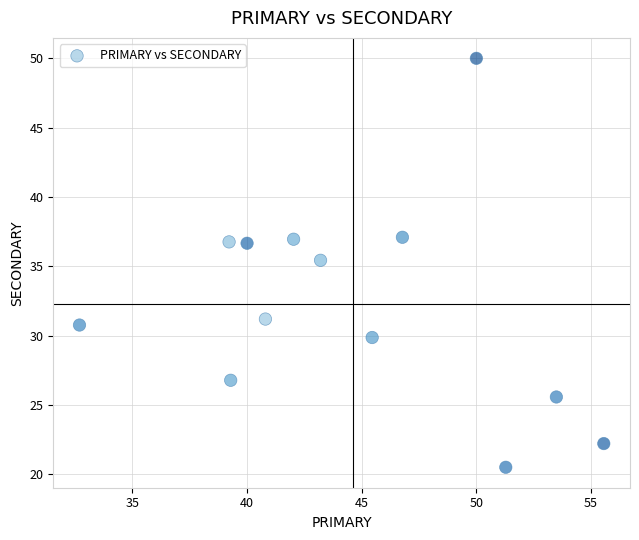

What Y value in the scatter plot is closest to 35?

35.4